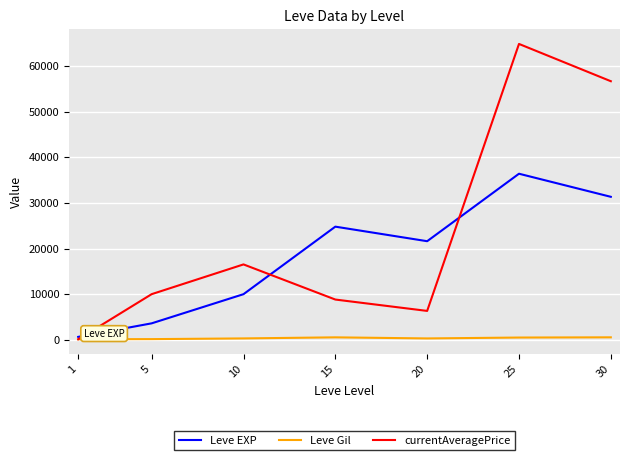

True or false: currentAveragePrice has a value of 99.0 at 1.

True